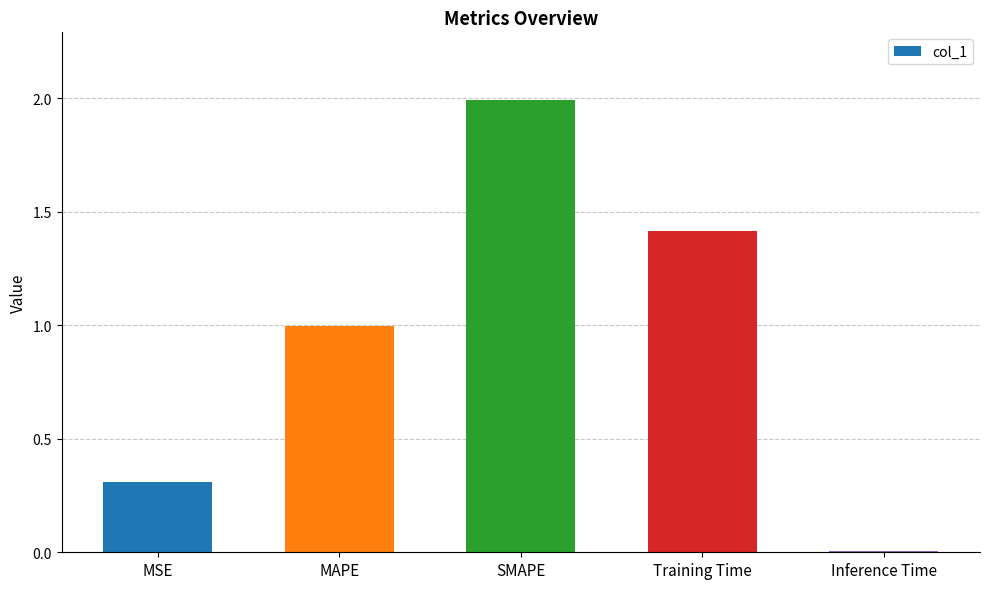

Which has a higher value, MAPE or Inference Time?

MAPE